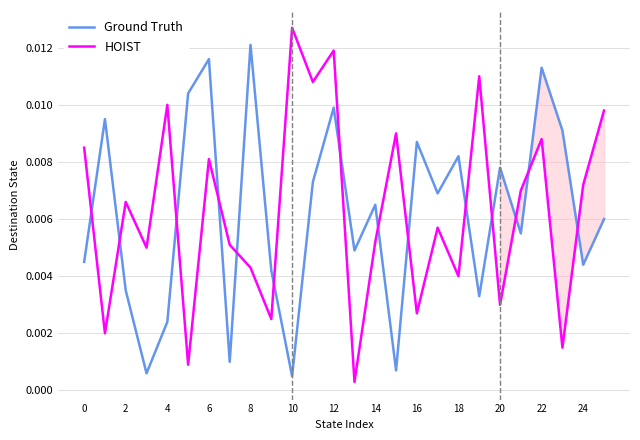

What is the sum of all Ground Truth values?

0.2